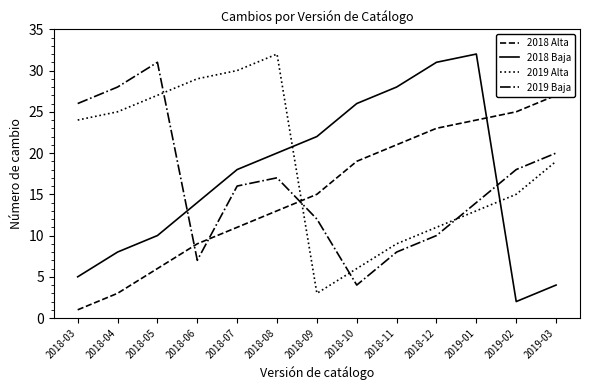

Does the chart display data point markers on the line(s)?

No